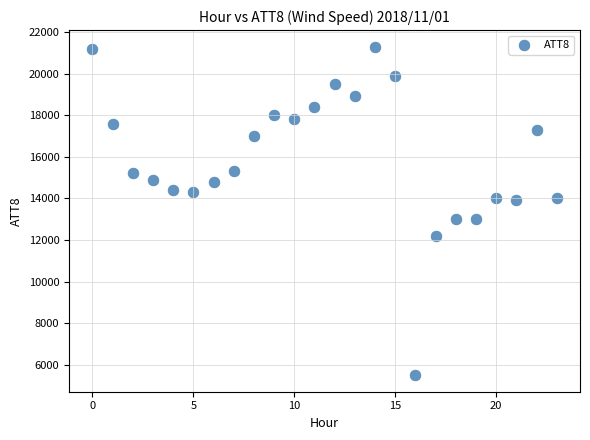

What is the range of Y values (max minus min)?

15800